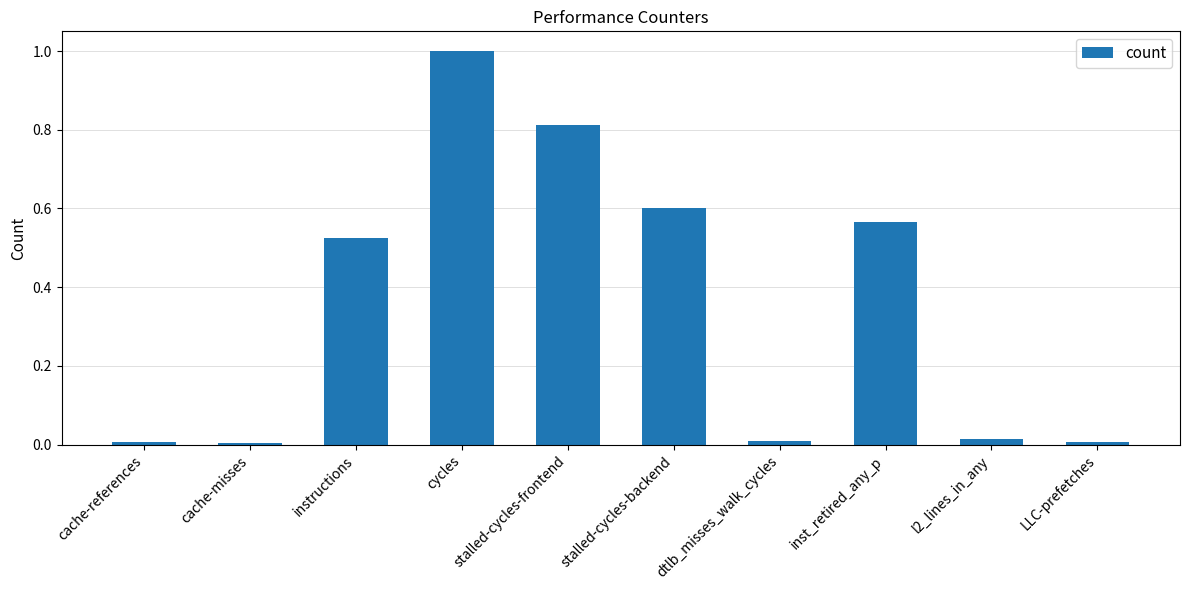

Does the chart contain stacked bars?

No